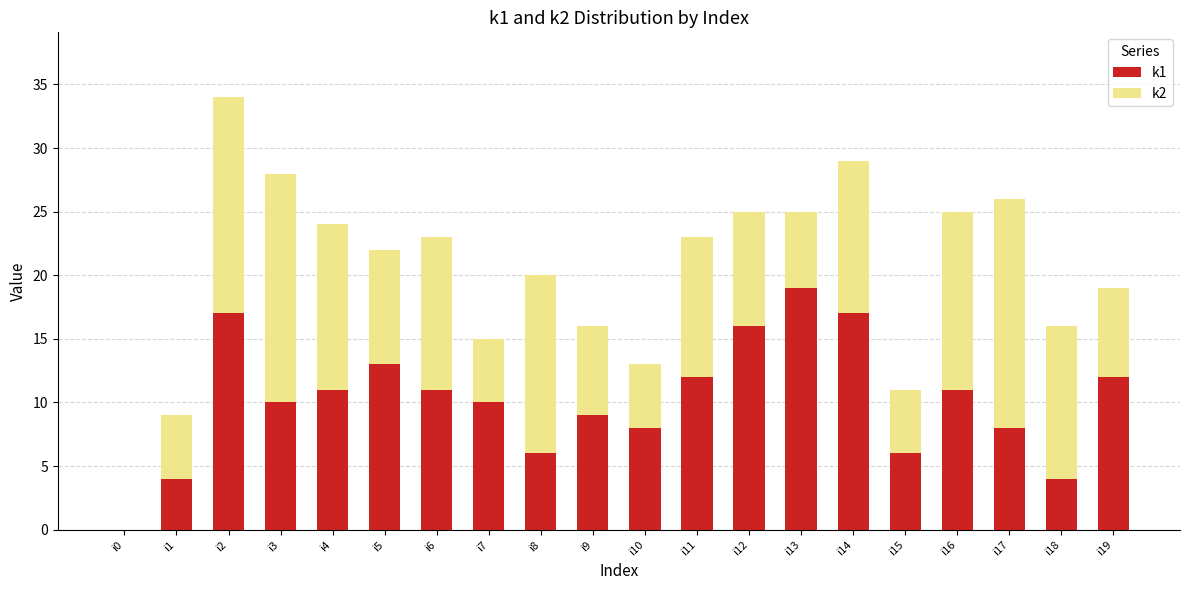

The k1 series shows 16 at i3. True or false?

False